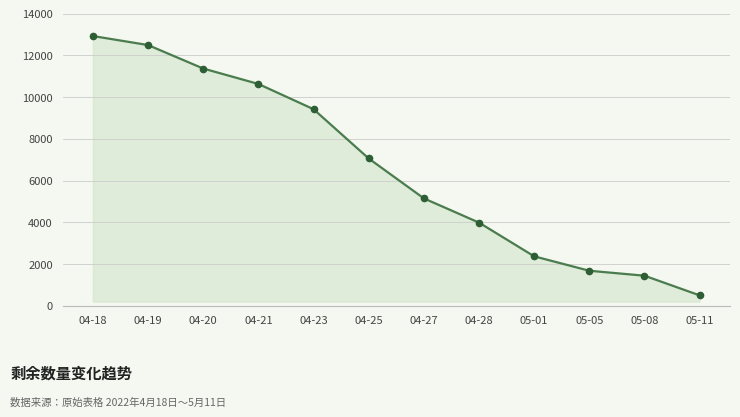

How many lines are shown in the chart?

1